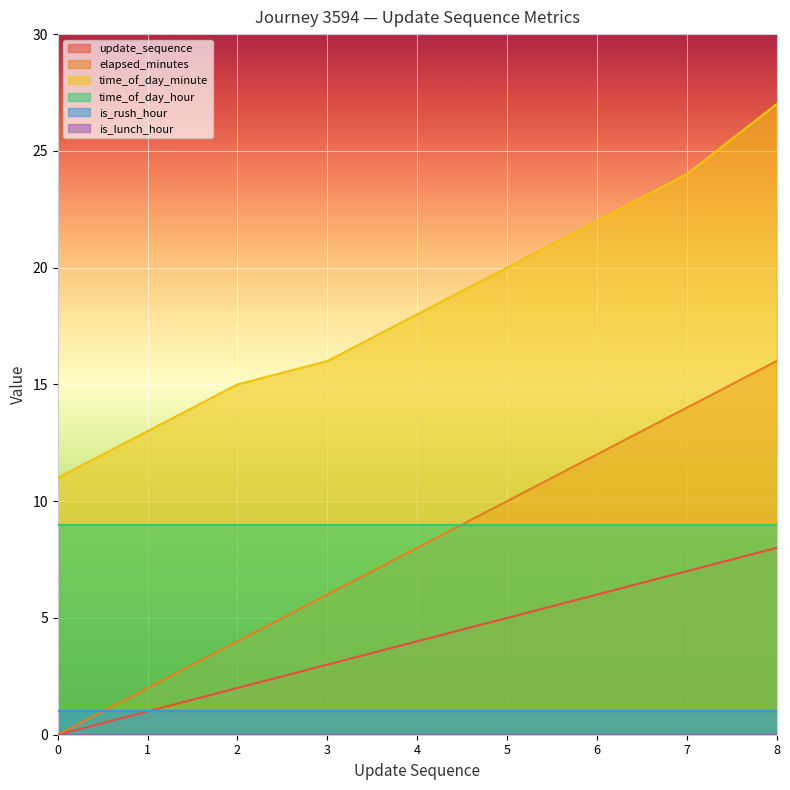

What is the difference between the highest and lowest values at 2?

15